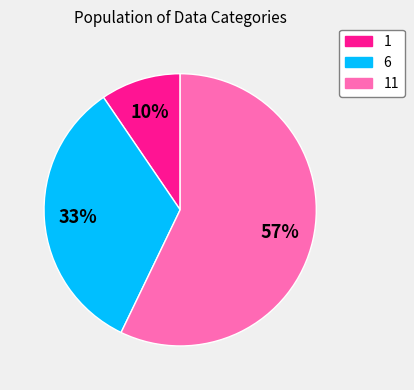

To the nearest percent, what is the average slice percentage?

33%